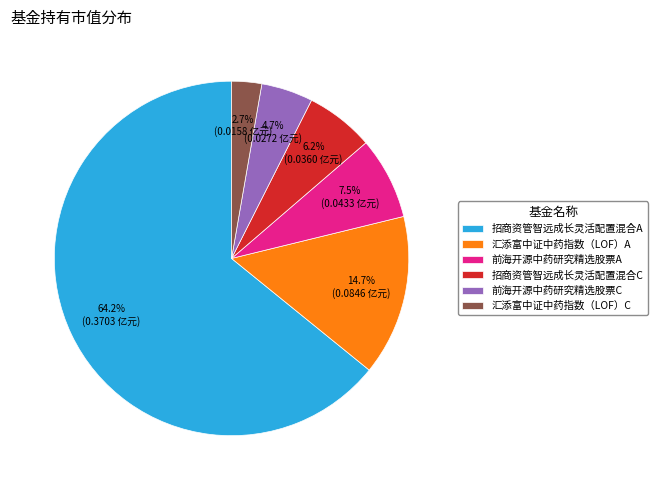

The 招商资管智远成长灵活配置混合C slice represents 6% of the pie. True or false?

True